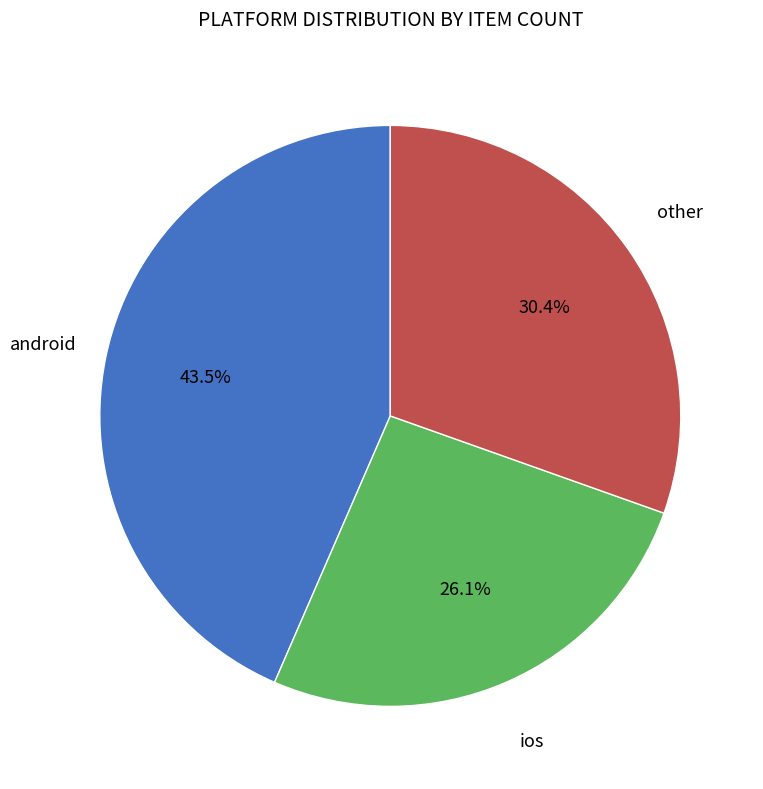

What is the ratio of the value at other to the value at ios?

1.2